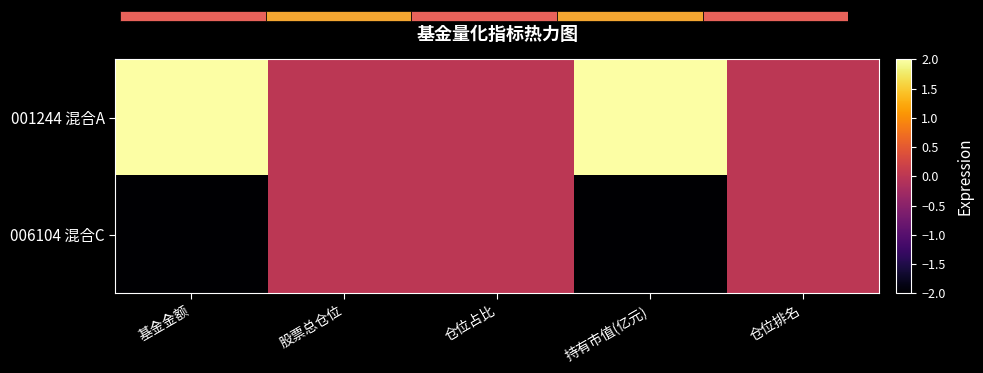

Is it true that 001244 混合A equals 2 at 基金金额?

True